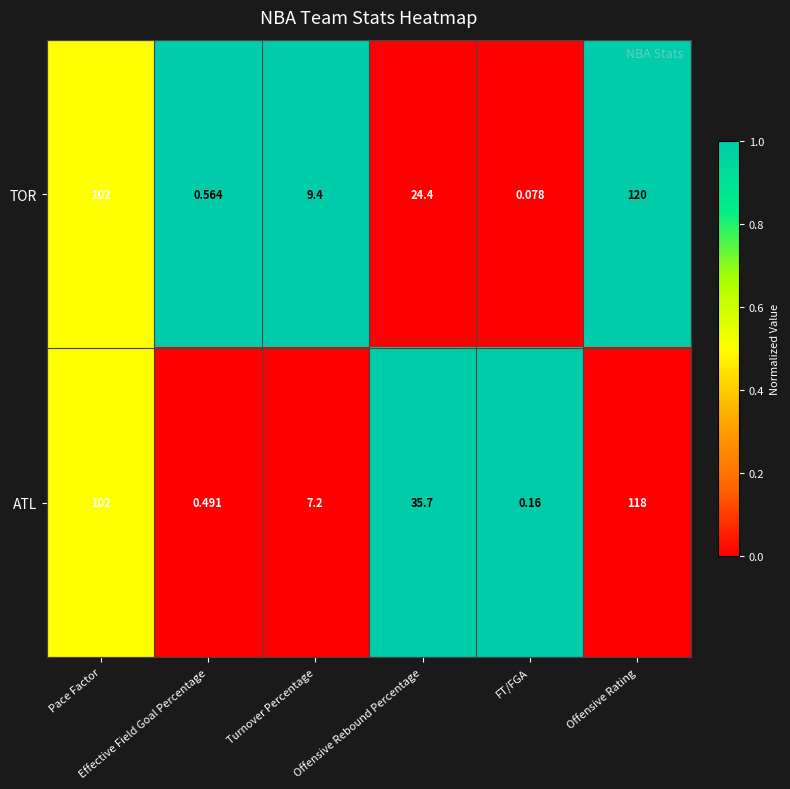

Which series has the largest range (max minus min)?

TOR